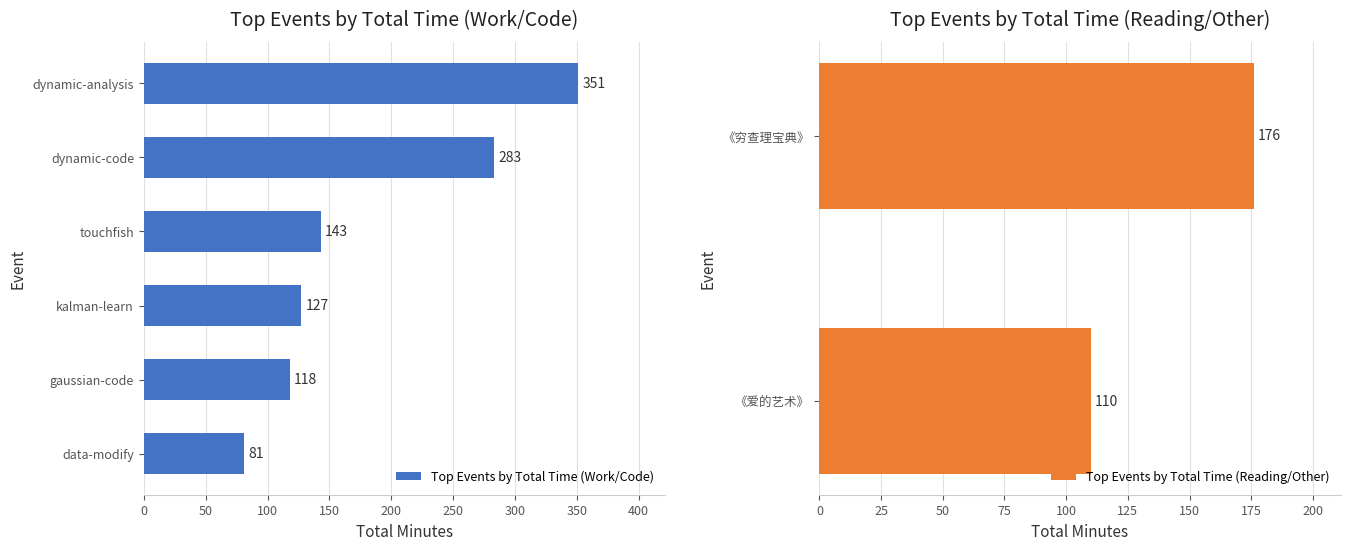

How many values in the Top Events by Total Time (Work/Code) series are below 143?

3